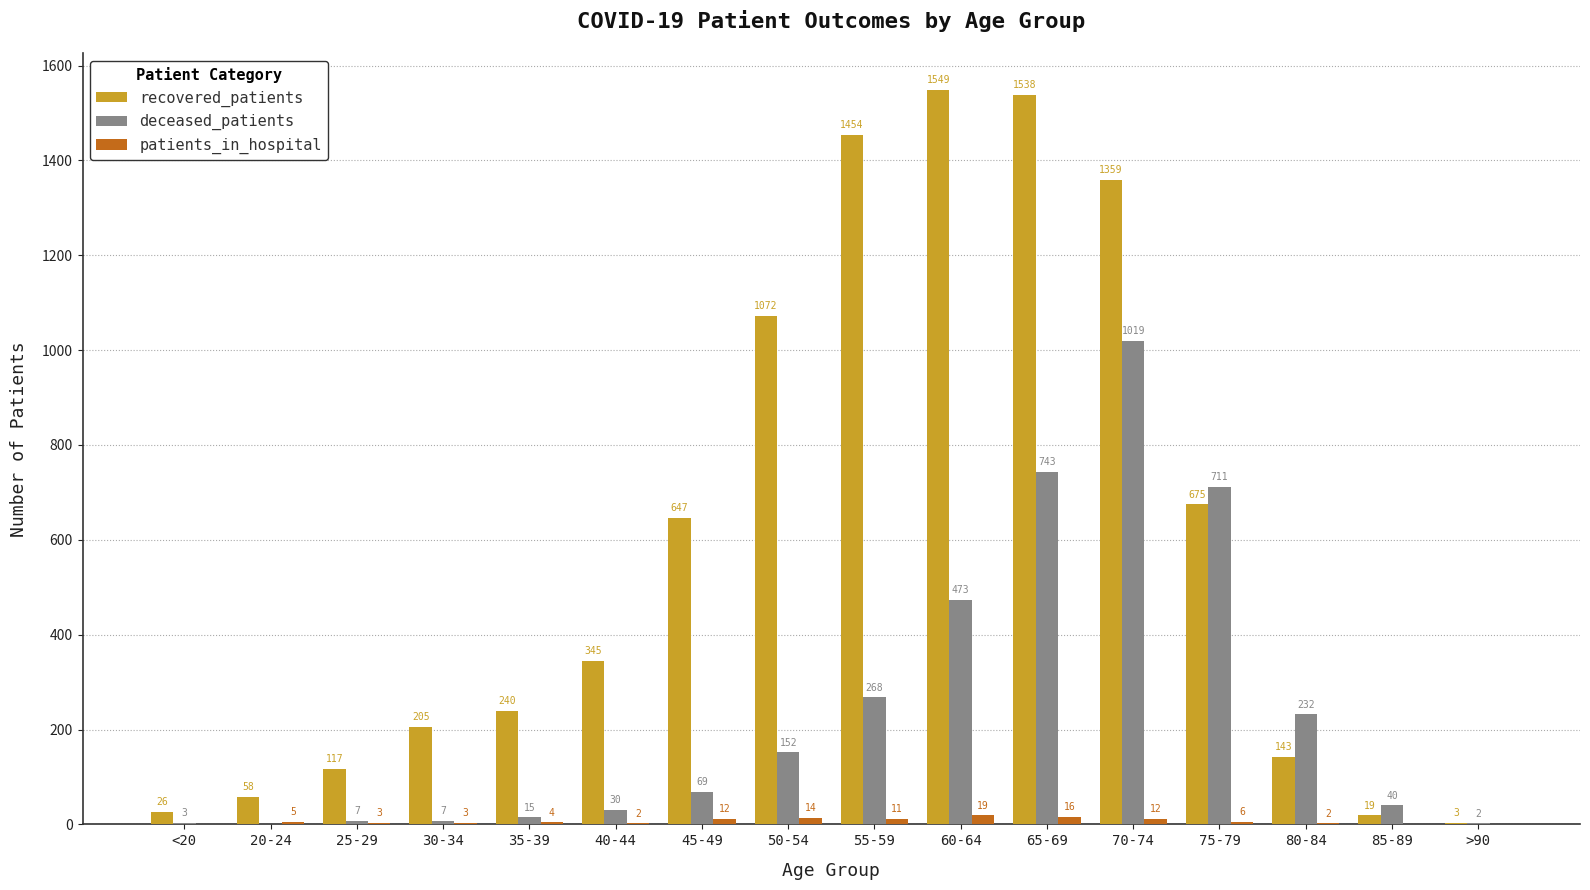

What is the sum of the recovered_patients values at 30-34 and 60-64?

1754